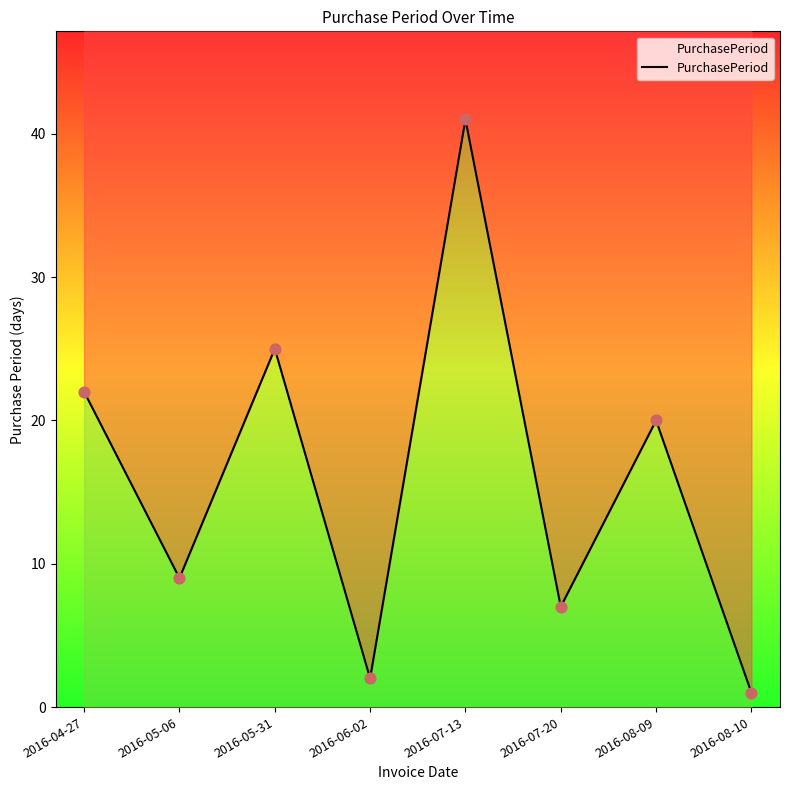

What is the change in value from 2016-05-06 to 2016-08-10?

-8